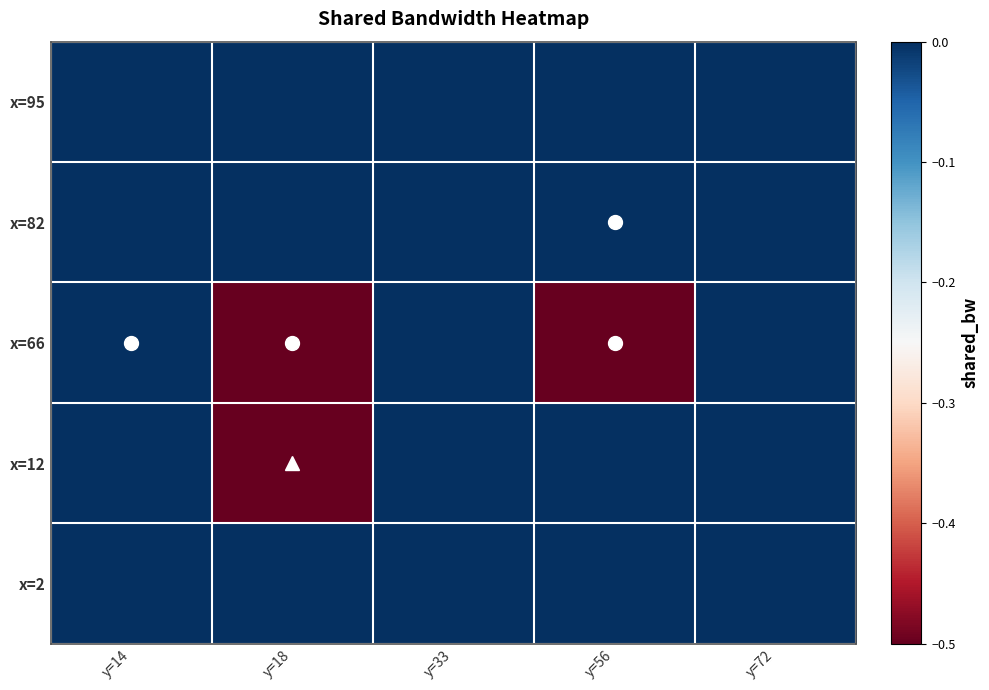

Reading left to right, list all the values displayed in this chart.

x=2: y=14=0.0	y=18=0.0	y=33=0.0	y=56=0.0	y=72=0.0
x=12: y=14=0.0	y=18=-0.7	y=33=0.0	y=56=0.0	y=72=0.0
x=66: y=14=0.0	y=18=-0.5	y=33=0.0	y=56=-0.5	y=72=0.0
x=82: y=14=0.0	y=18=0.0	y=33=0.0	y=56=0.0	y=72=0.0
x=95: y=14=0.0	y=18=0.0	y=33=0.0	y=56=0.0	y=72=0.0